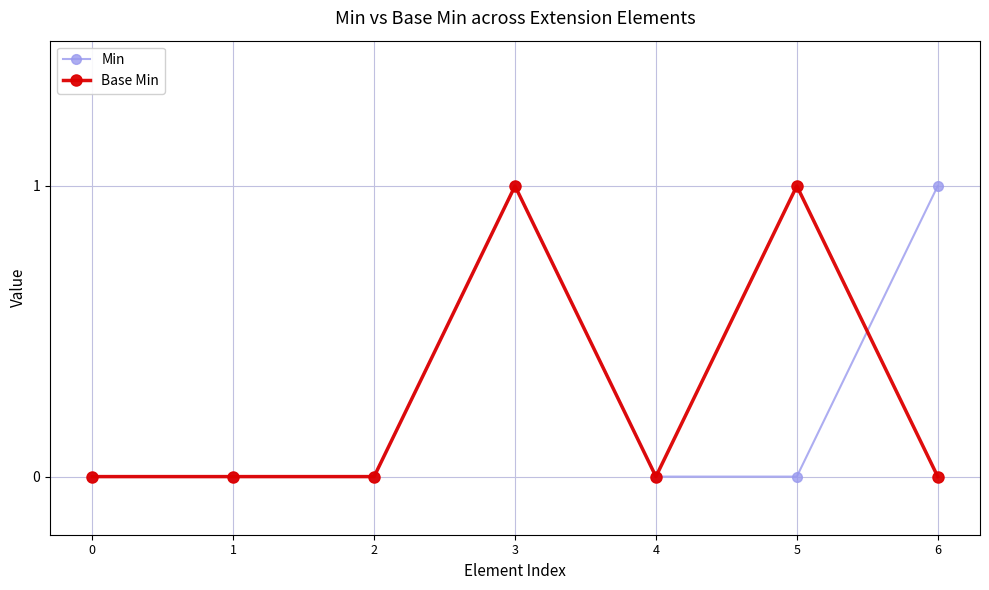

True or false: Base Min has more than 0 points higher than both neighbors.

True